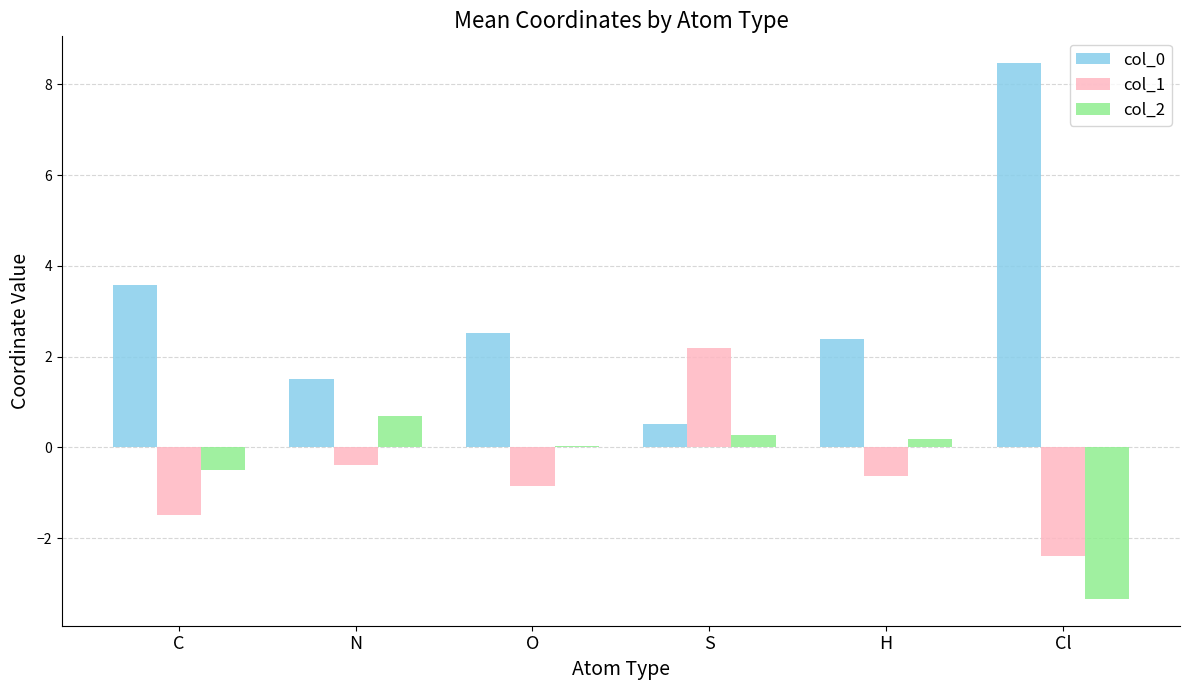

What is the highest value of the col_2 series?

0.7